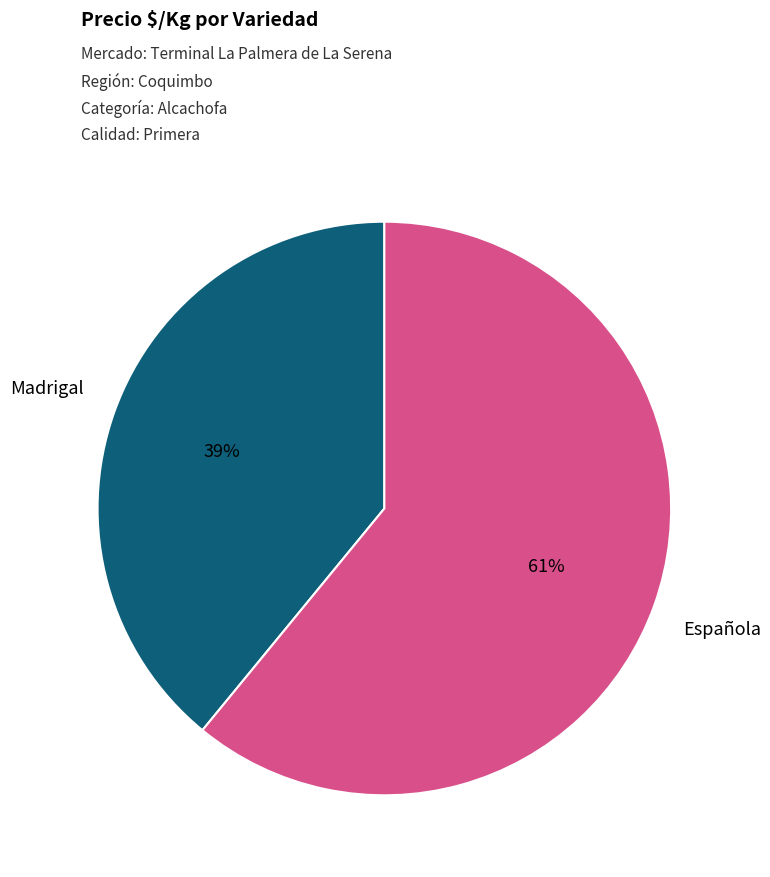

Count the number of slices in the pie.

2